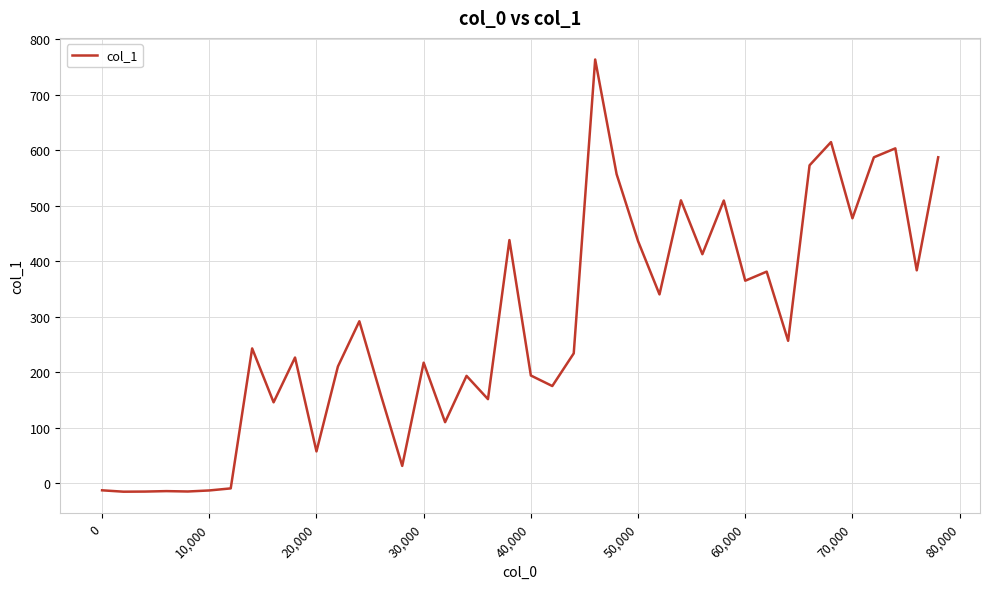

How many values are below zero?

7